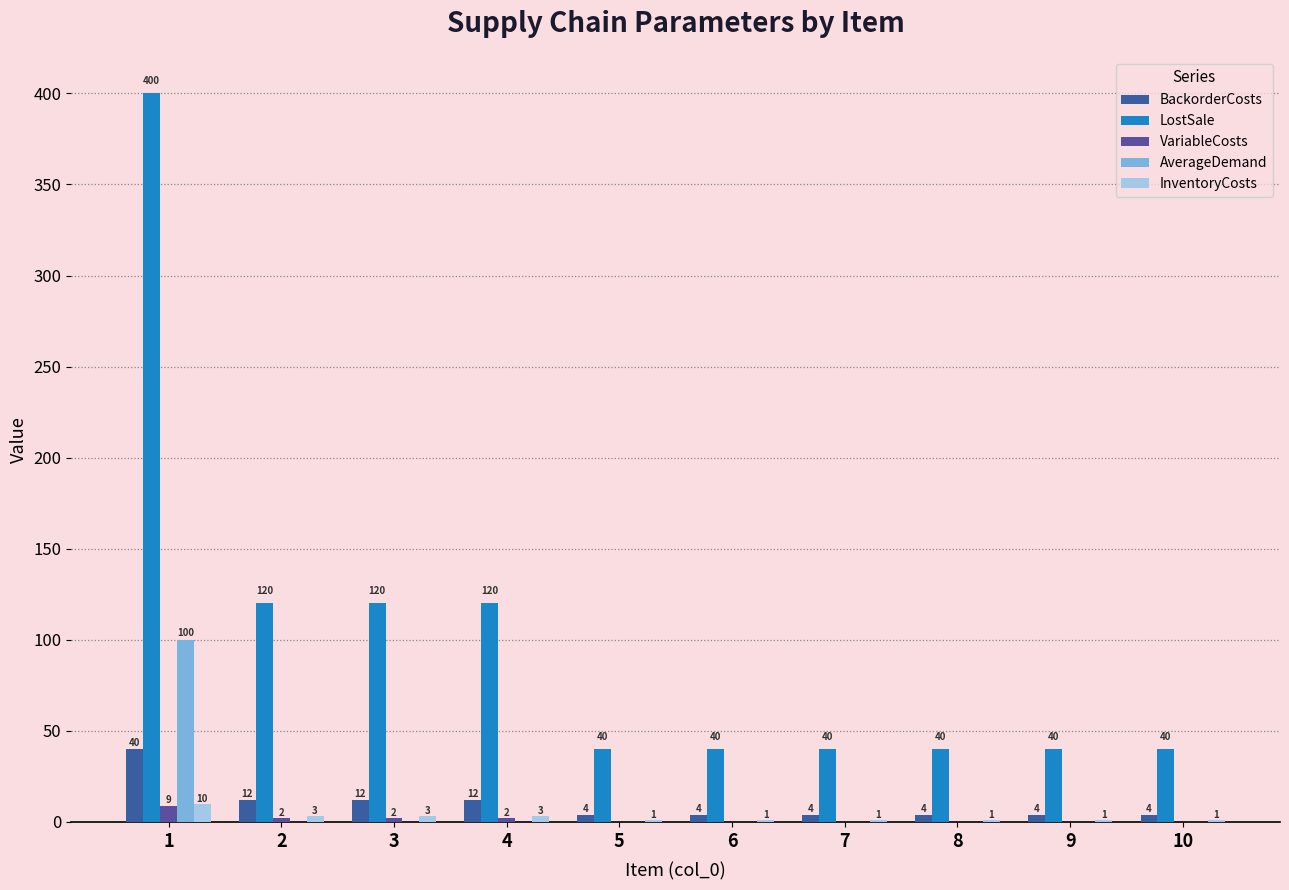

Between 2 and 5, which series saw the biggest shift?

LostSale